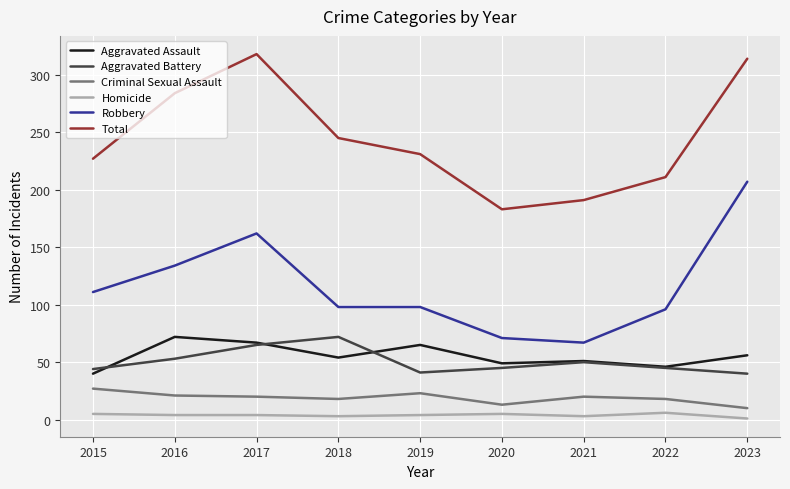

The value of Aggravated Assault at 2017 is 100. True or false?

False